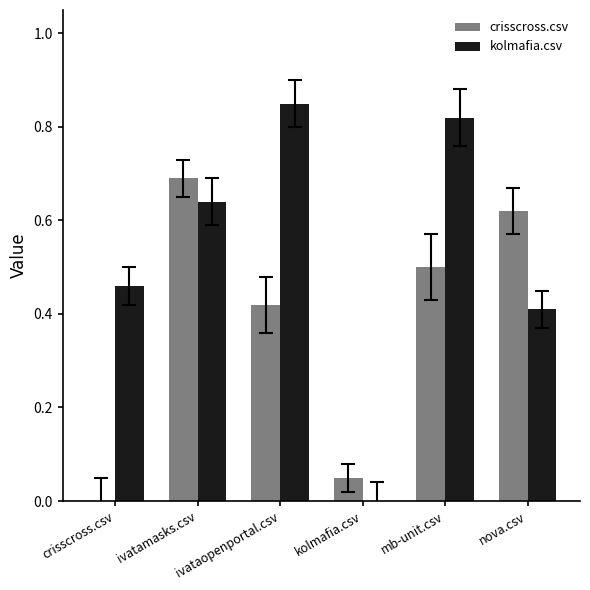

Is it true that kolmafia.csv equals 0.8 at crisscross.csv?

False